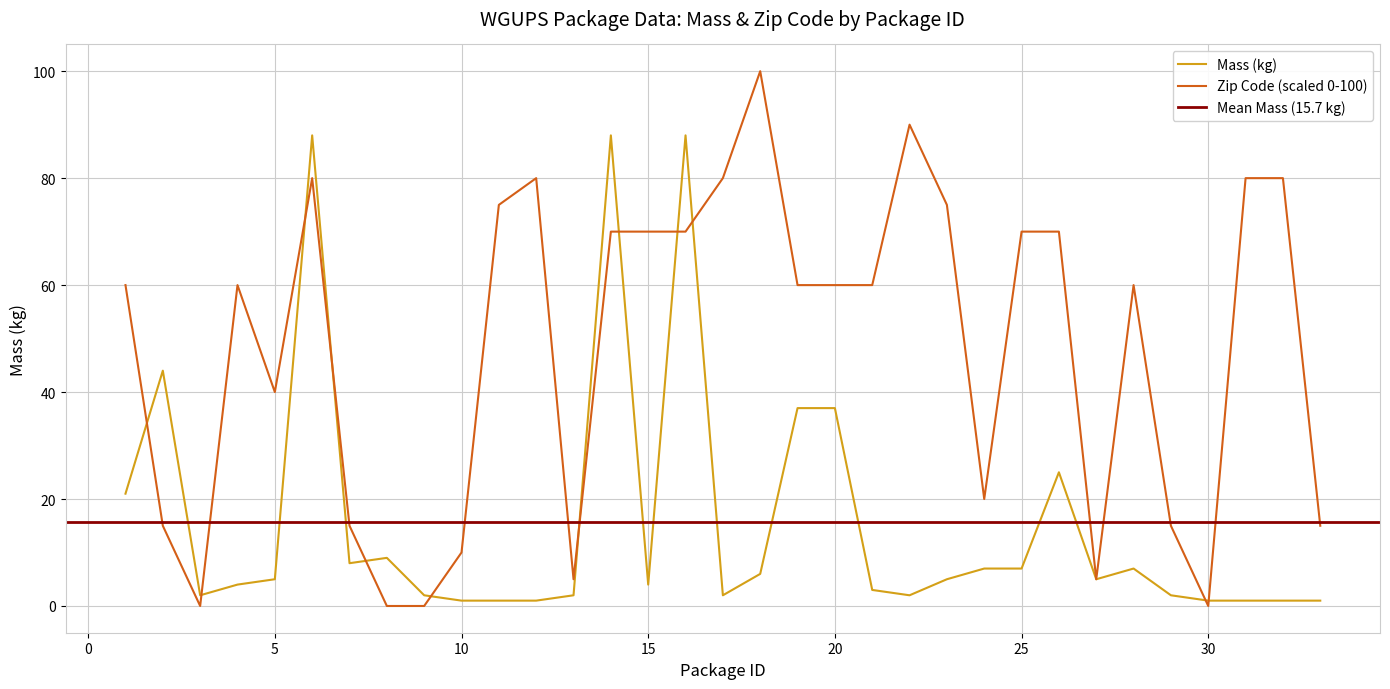

What is the difference between the maximum and minimum values in the Mass (kg) series?

87